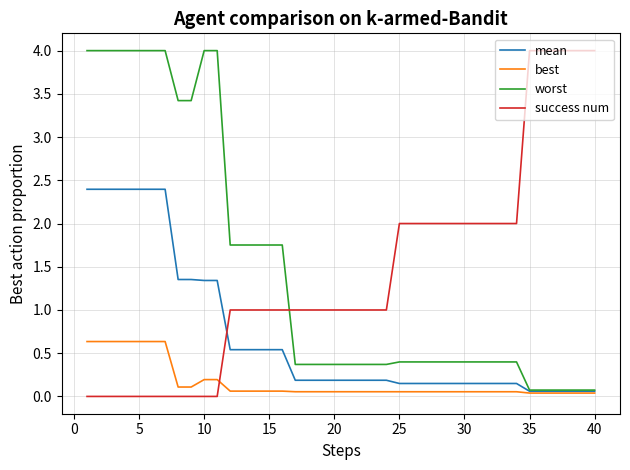

What is the greatest value displayed?

4.0